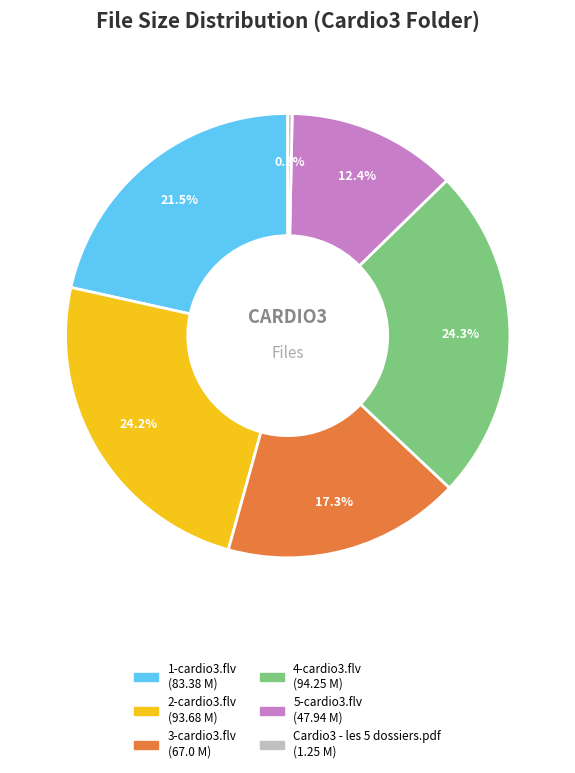

Approximately how many times larger is the value at 4-cardio3.flv compared to 5-cardio3.flv?

2.0